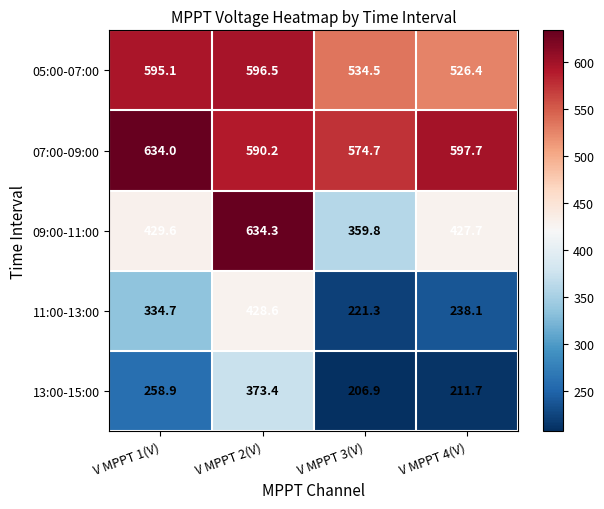

How many distinct data groups are displayed?

5